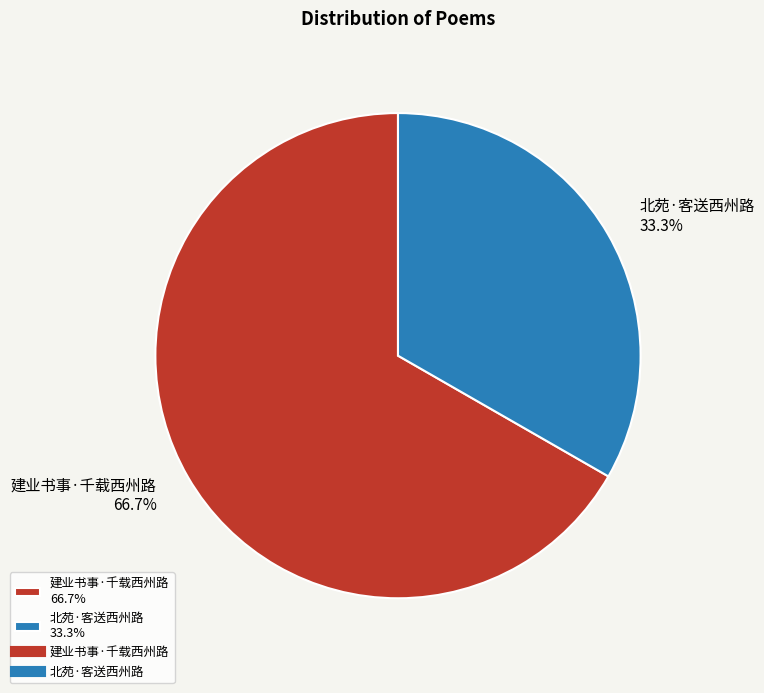

To the nearest percent, what is the difference between the largest and smallest slice percentages?

33%